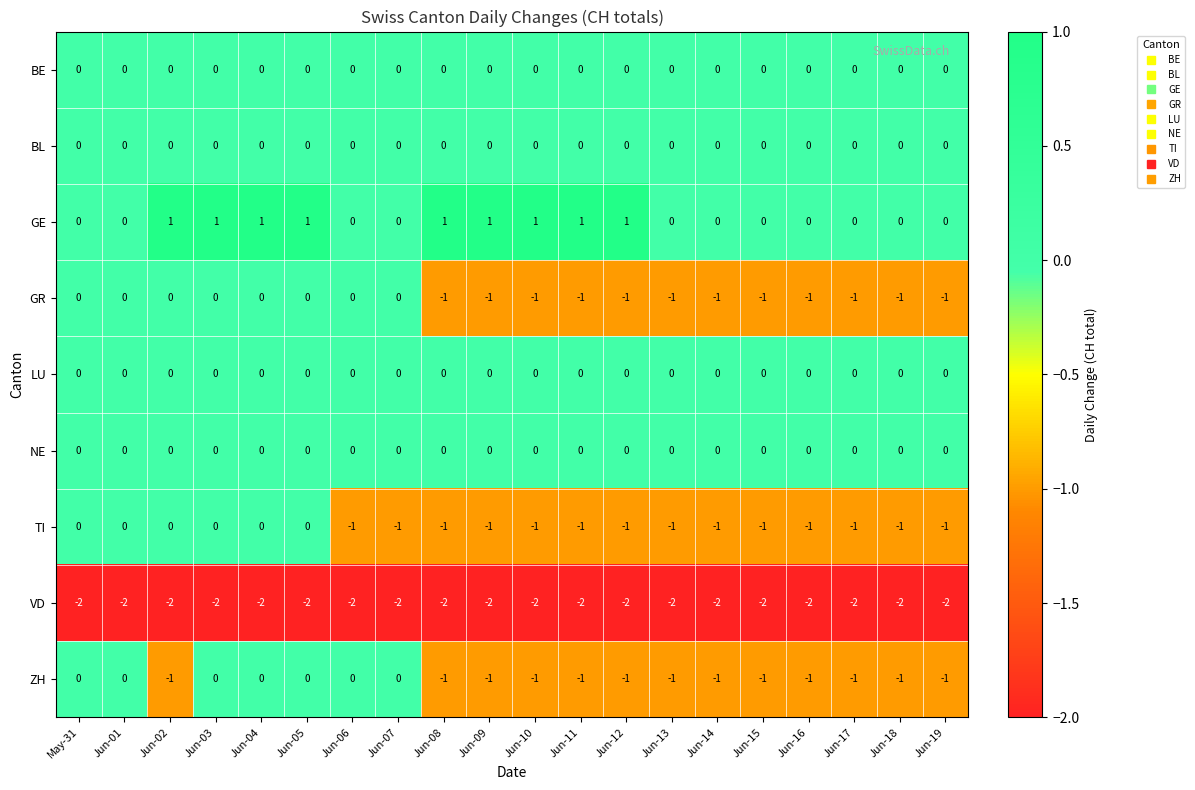

Count the number of data series in this chart.

9